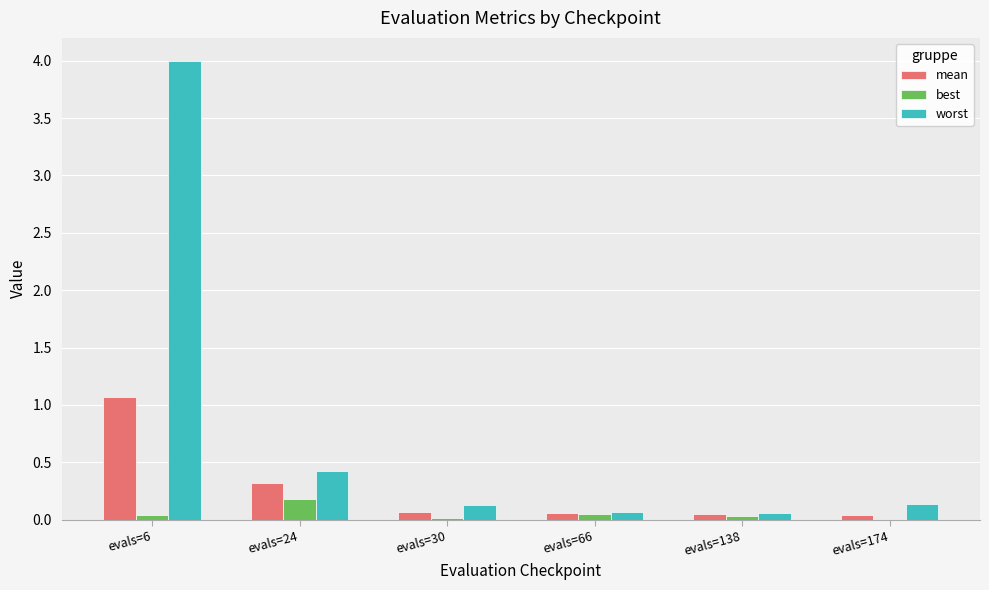

Is it true that worst equals 4.0 at evals=6?

True